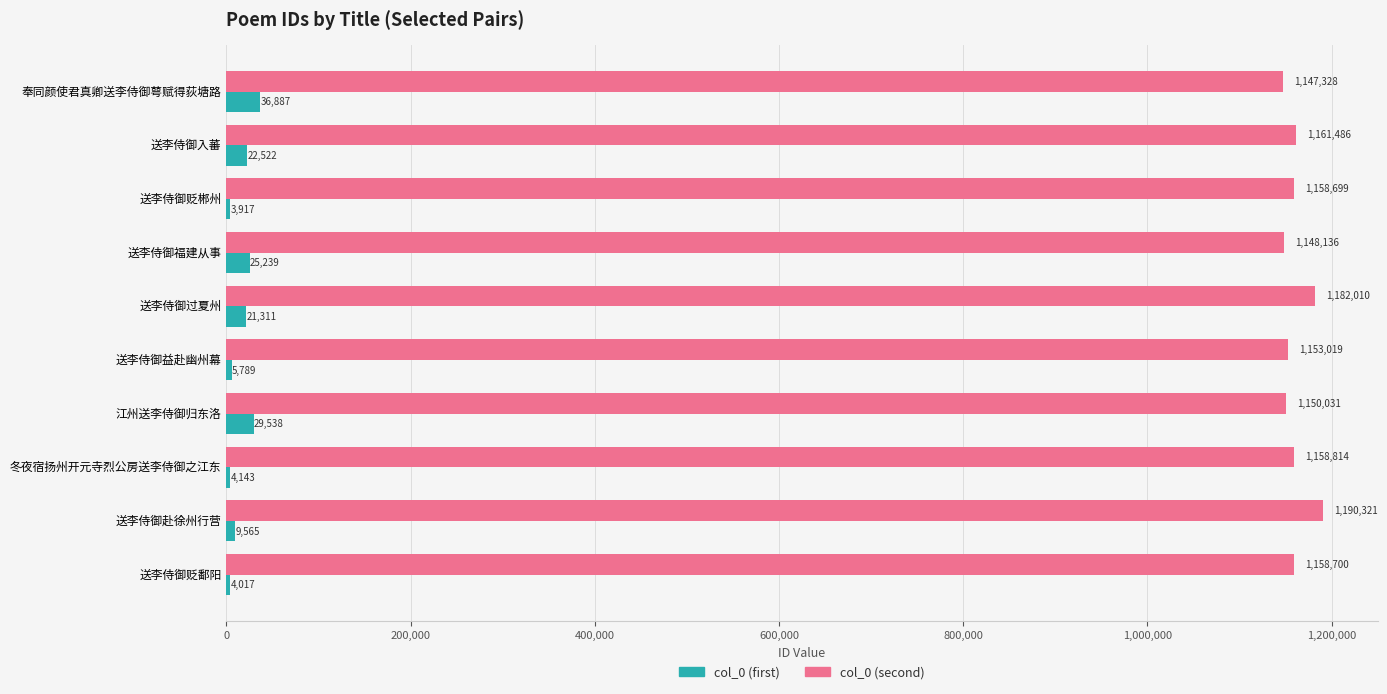

Between 送李侍御过夏州 and 送李侍御贬鄱阳, which series saw the biggest shift?

col_0 (second)